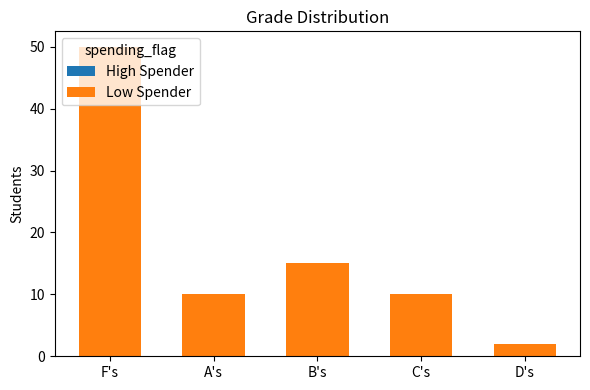

What is the maximum value shown in the chart?

50